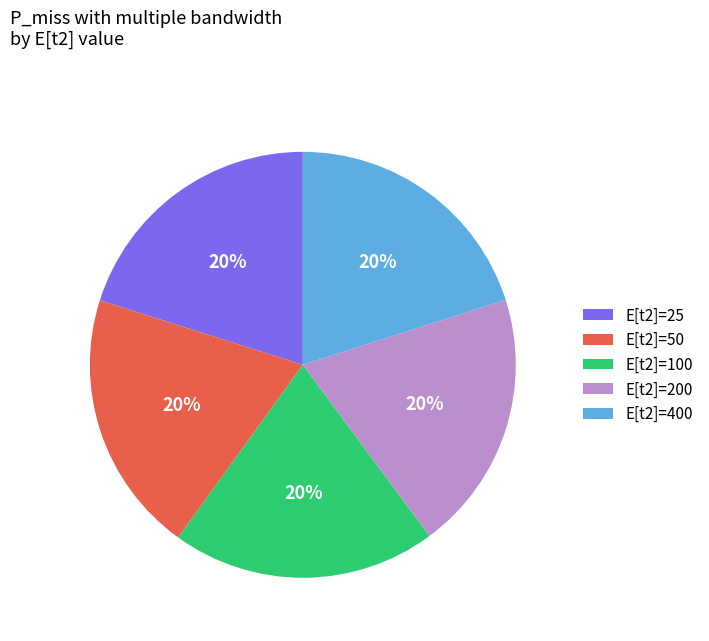

Is the sum of E[t2]=100 and E[t2]=25 greater than half?

No